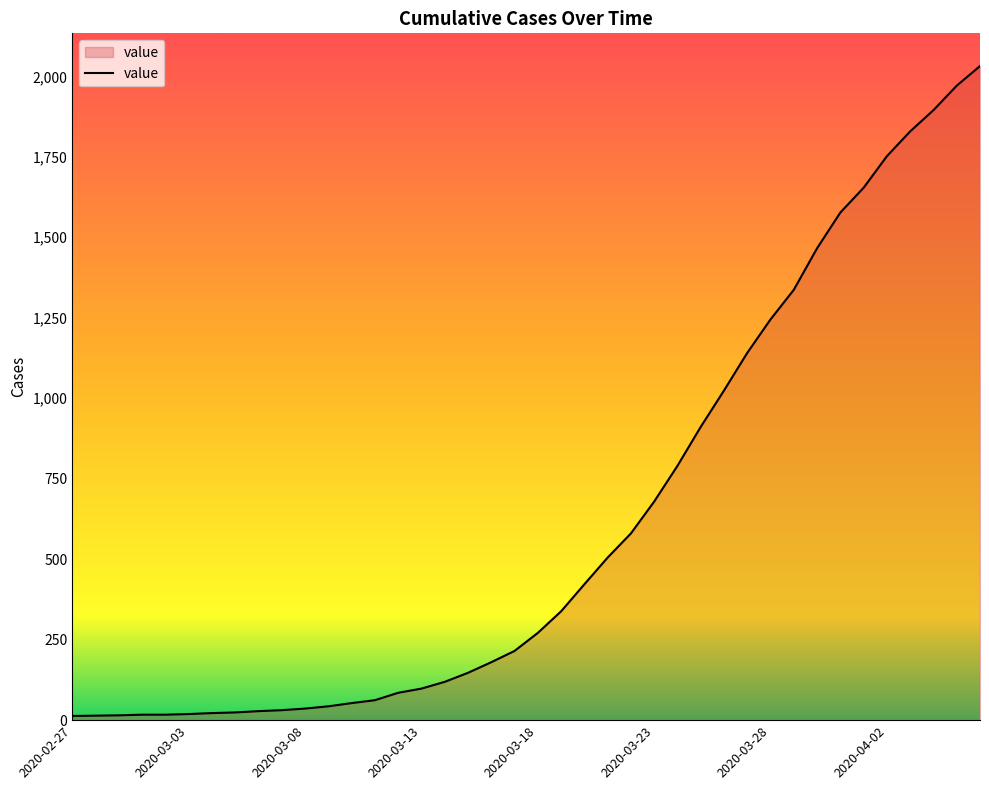

What is the greatest value displayed?

2032